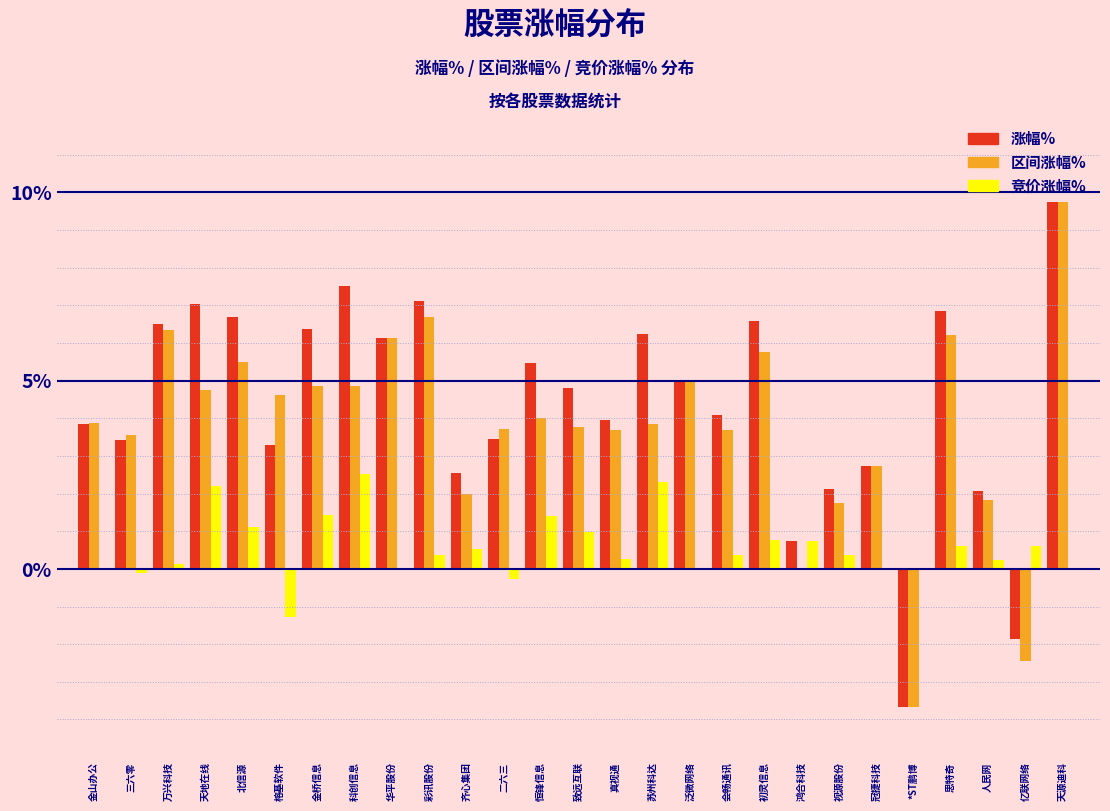

Is the value of 涨幅% at 亿联网络 greater than the value of 竞价涨幅% at 科创信息?

No